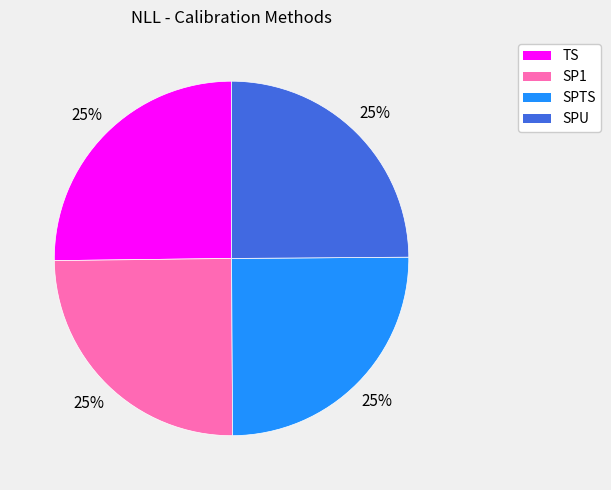

To the nearest percent, what percentage of the pie is SPTS?

25%